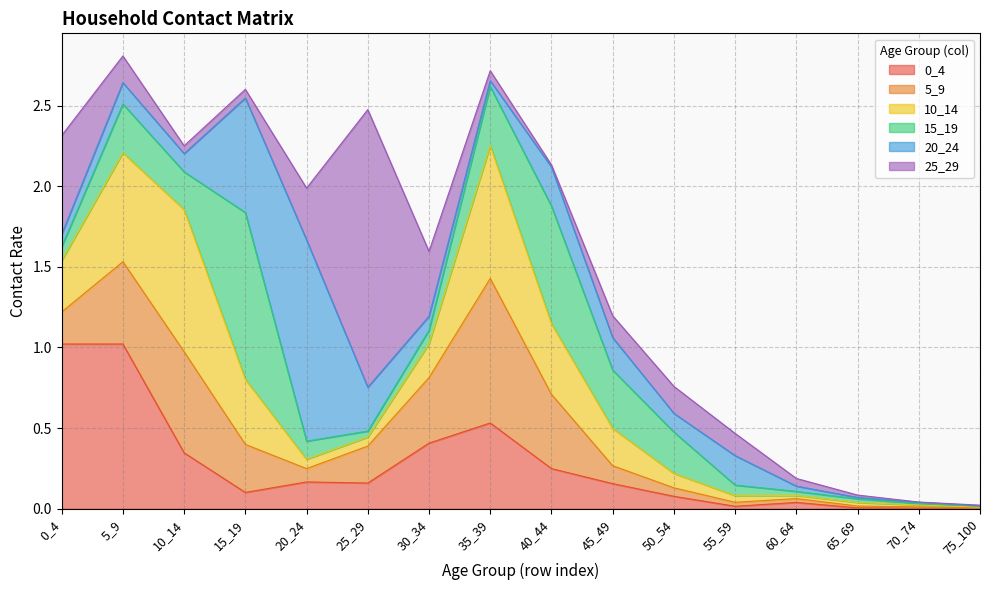

Reading left to right, extract all data points from this chart.

0_4: 1.0	1.0	0.3	0.1	0.2	0.2	0.4	0.5	0.2	0.2	0.1	0.0	0.0	0.0	0.0	0.0
5_9: 0.2	0.5	0.6	0.3	0.1	0.2	0.4	0.9	0.5	0.1	0.1	0.0	0.0	0.0	0.0	0.0
10_14: 0.3	0.7	0.9	0.4	0.1	0.1	0.2	0.8	0.4	0.2	0.1	0.0	0.0	0.0	0.0	0.0
15_19: 0.1	0.3	0.2	1.0	0.1	0.0	0.1	0.4	0.7	0.4	0.3	0.1	0.0	0.0	0.0	0.0
20_24: 0.1	0.1	0.1	0.7	1.2	0.3	0.1	0.0	0.2	0.2	0.1	0.2	0.0	0.0	0.0	0.0
25_29: 0.6	0.2	0.0	0.1	0.3	1.7	0.4	0.1	0.0	0.1	0.2	0.1	0.0	0.0	0.0	0.0